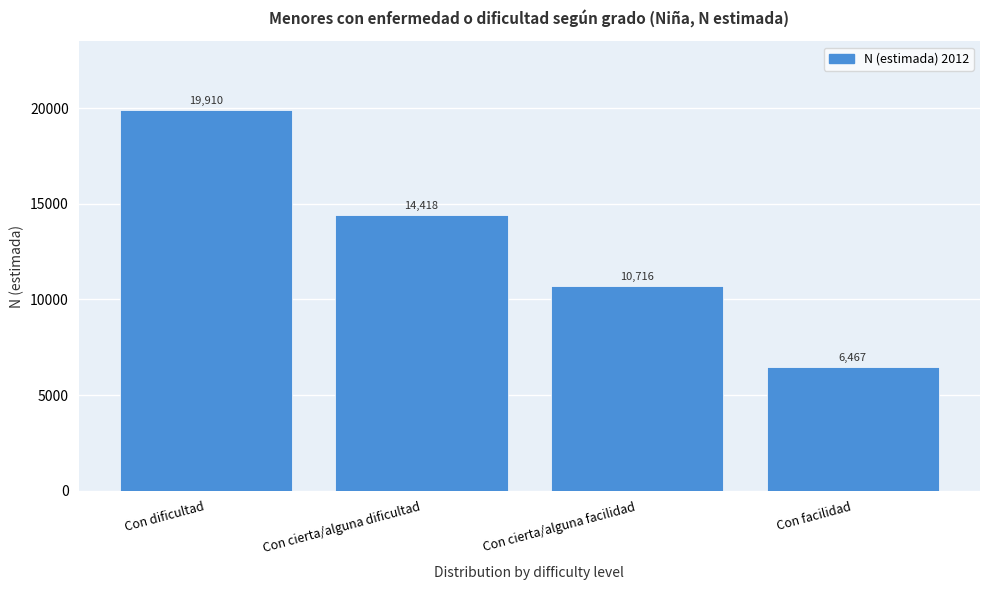

Reading left to right, what are all the values shown in this chart?

19910	14418	10716	6467